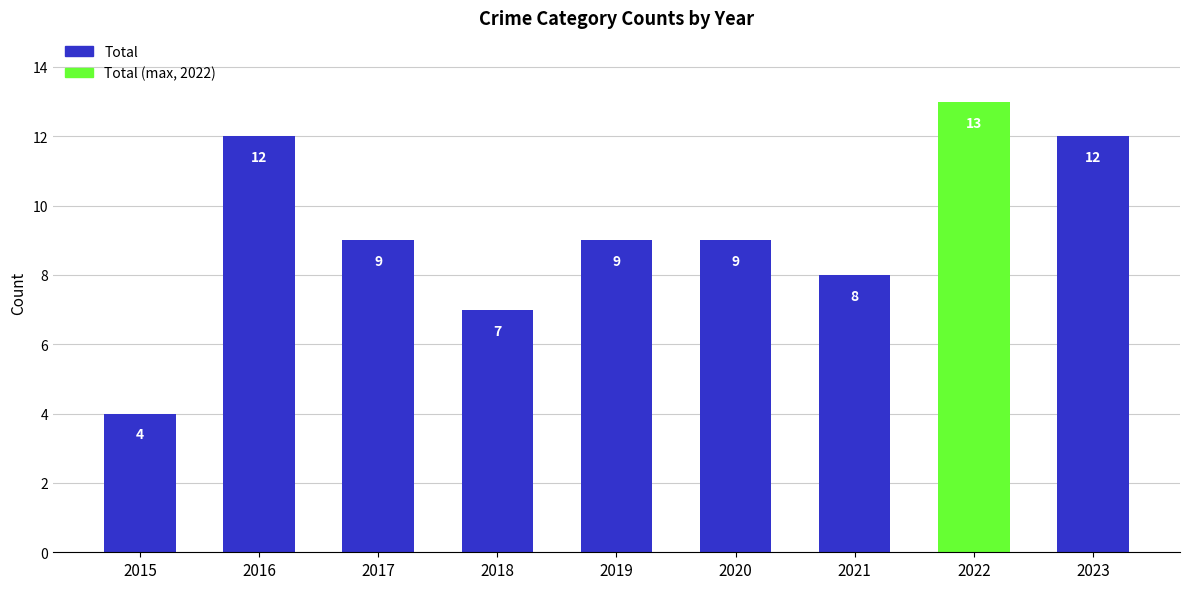

What is the minimum value shown in the chart?

4